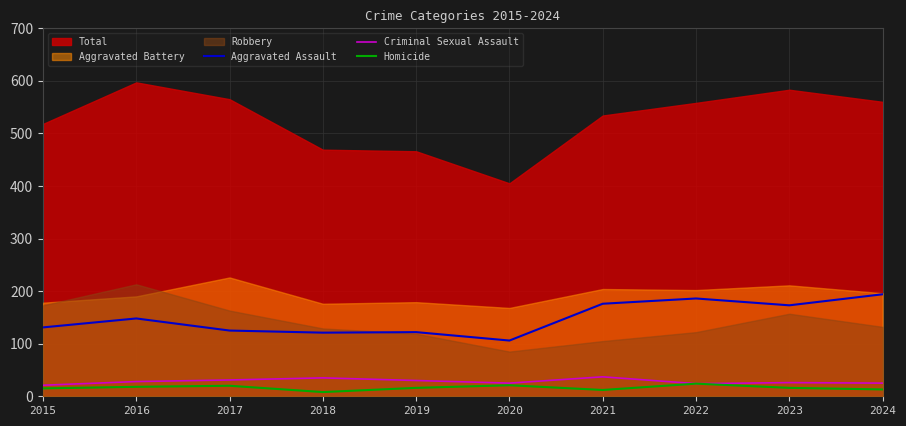

Does the chart display data point markers on the line(s)?

No